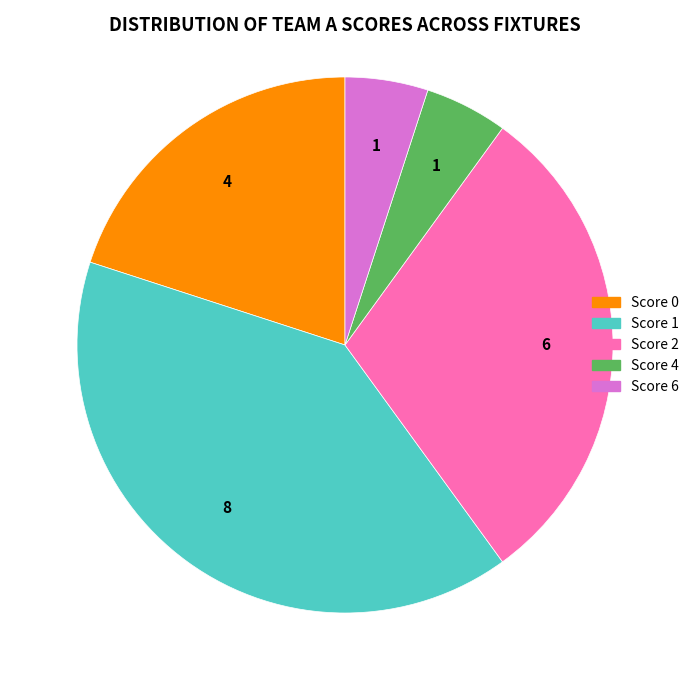

Which slice is the largest?

Score 1